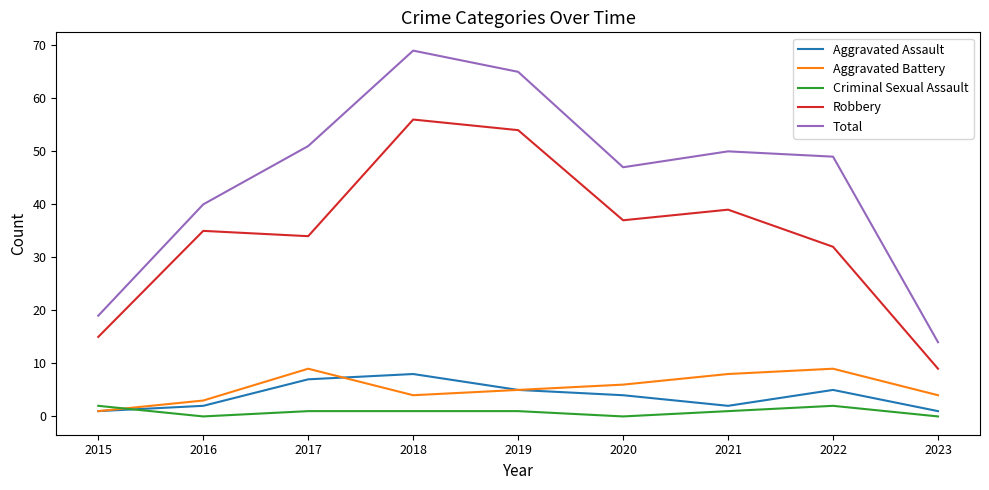

Reading left to right, what are all the values shown in this chart?

Aggravated Assault: 2015=1	2016=2	2017=7	2018=8	2019=5	2020=4	2021=2	2022=5	2023=1
Aggravated Battery: 2015=1	2016=3	2017=9	2018=4	2019=5	2020=6	2021=8	2022=9	2023=4
Criminal Sexual Assault: 2015=2	2016=0	2017=1	2018=1	2019=1	2020=0	2021=1	2022=2	2023=0
Robbery: 2015=15	2016=35	2017=34	2018=56	2019=54	2020=37	2021=39	2022=32	2023=9
Total: 2015=19	2016=40	2017=51	2018=69	2019=65	2020=47	2021=50	2022=49	2023=14